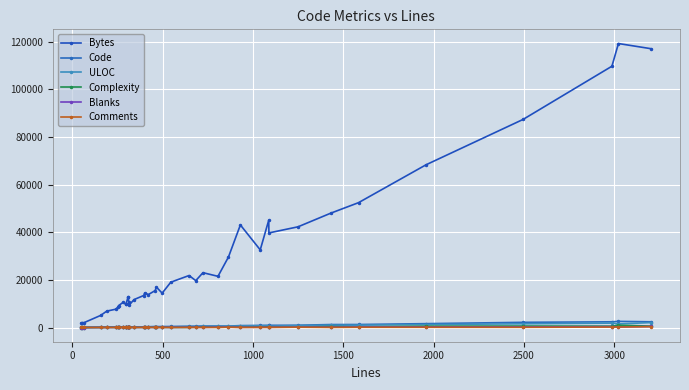

Rank the series by their maximum value, from highest to lowest.

Bytes, Code, ULOC, Complexity, Blanks, Comments